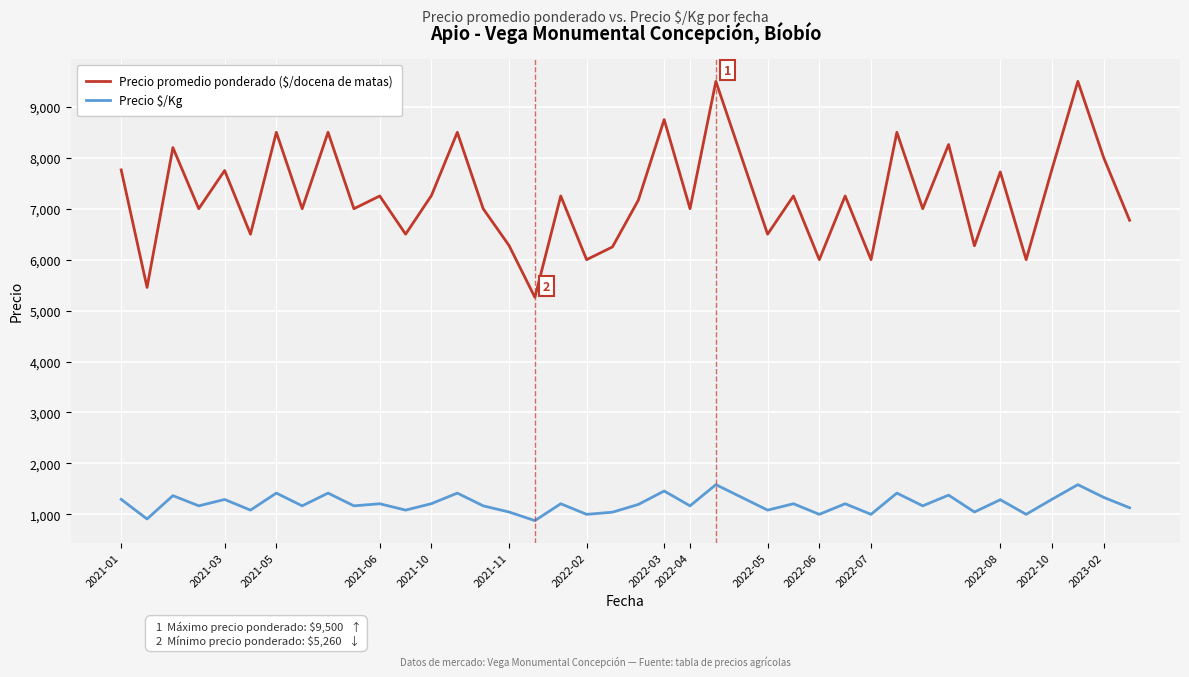

List the series in order of their peak value, highest first.

Precio promedio ponderado ($/docena de matas), Precio $/Kg